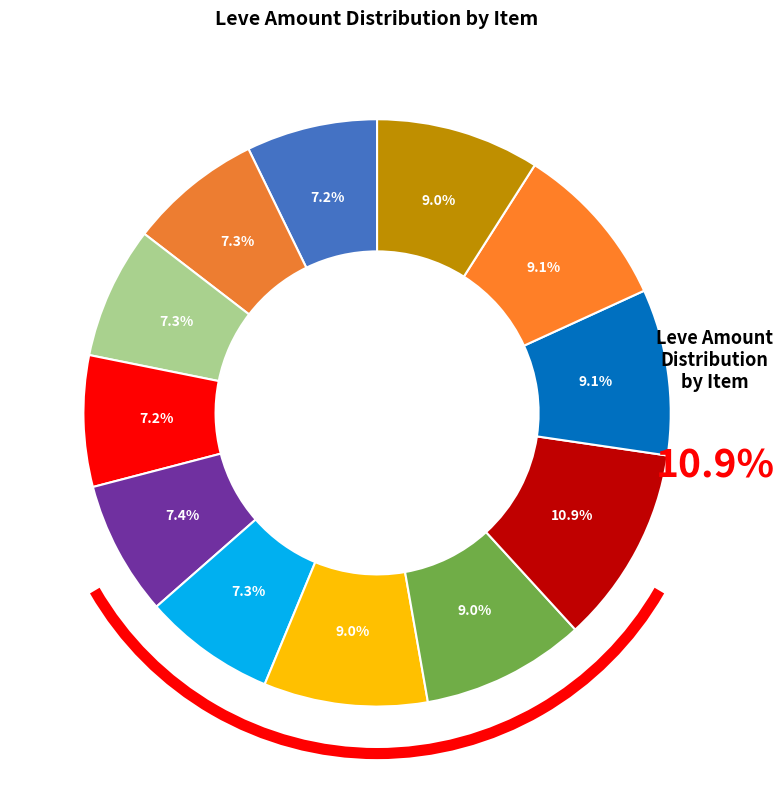

Do Hempen Undershirt and Amateur's Dalmatica together represent more than half of the pie?

No